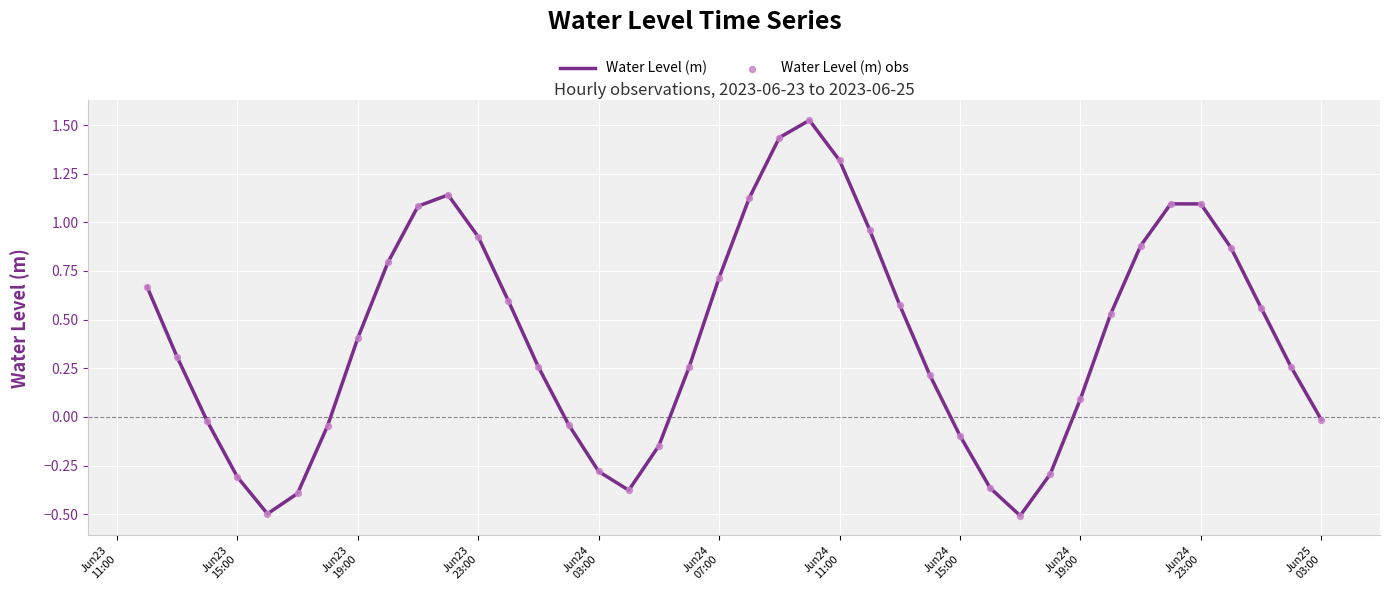

What is the smallest value displayed?

-0.5